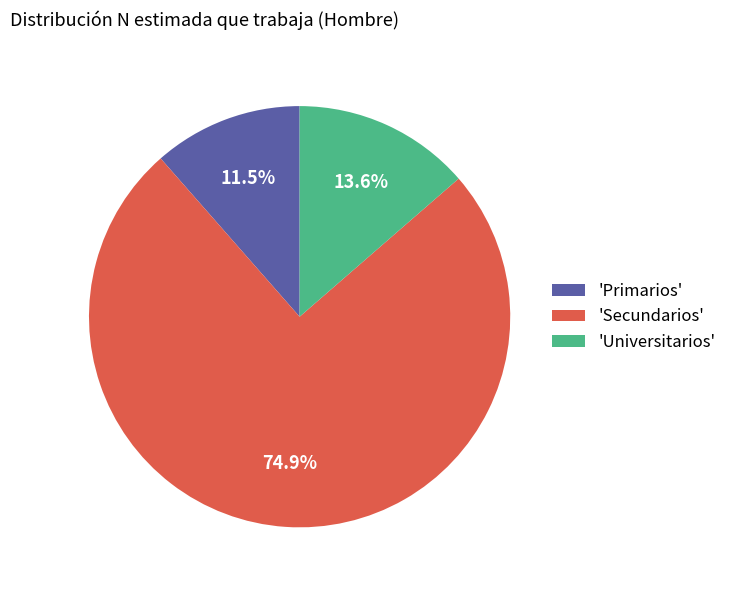

Rank the categories by value from lowest to highest.

'Primarios', 'Universitarios', 'Secundarios'